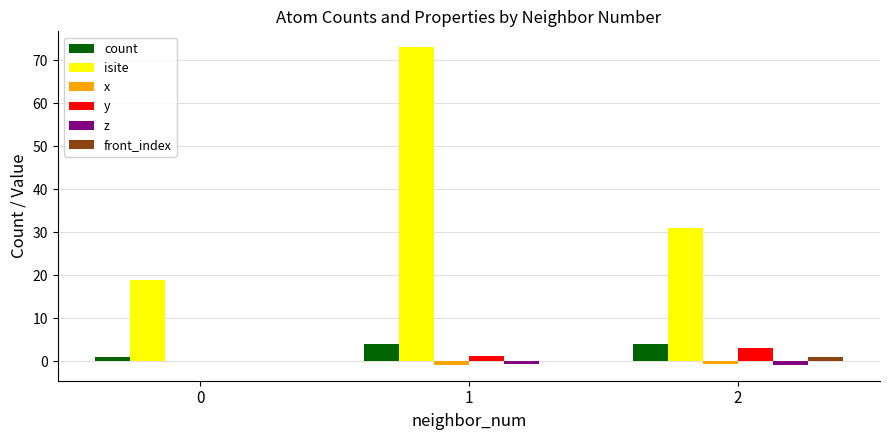

What is the maximum value shown in the chart?

73.0